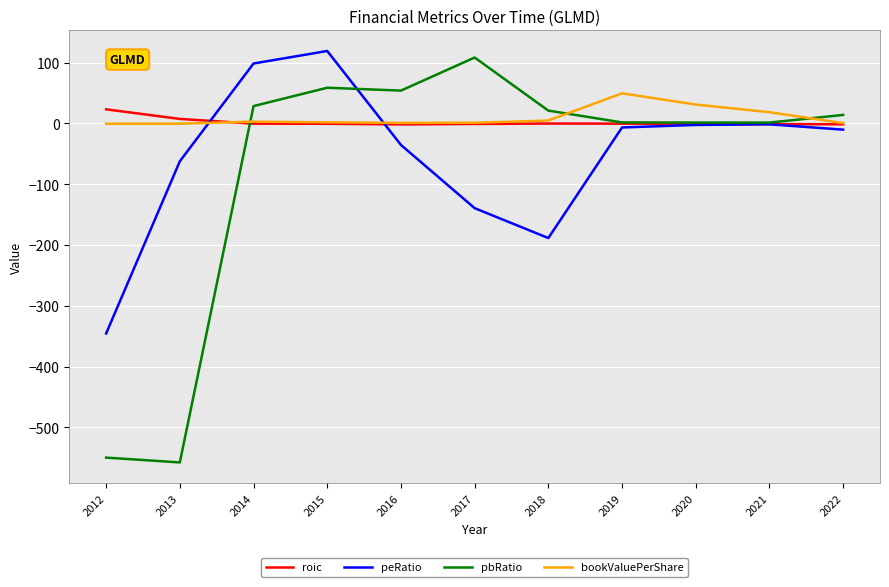

Is it true that peRatio equals -188.5 at 2018?

True